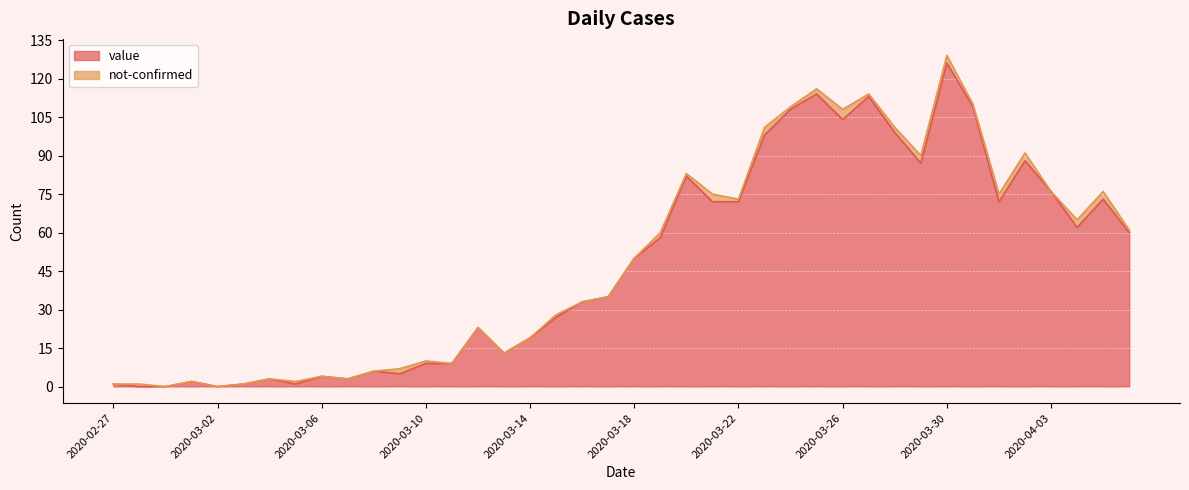

Reading right to left, what are all the values shown in this chart?

2020-04-06=60	2020-04-05=73	2020-04-04=62	2020-04-03=76	2020-04-02=88	2020-04-01=72	2020-03-31=109	2020-03-30=126	2020-03-29=87	2020-03-28=99	2020-03-27=113	2020-03-26=104	2020-03-25=114	2020-03-24=108	2020-03-23=98	2020-03-22=72	2020-03-21=72	2020-03-20=82	2020-03-19=58	2020-03-18=50	2020-03-17=35	2020-03-16=33	2020-03-15=27	2020-03-14=19	2020-03-13=13	2020-03-12=23	2020-03-11=9	2020-03-10=9	2020-03-09=5	2020-03-08=6	2020-03-07=3	2020-03-06=4	2020-03-05=1	2020-03-04=3	2020-03-03=1	2020-03-02=0	2020-03-01=2	2020-02-29=0	2020-02-28=0	2020-02-27=1